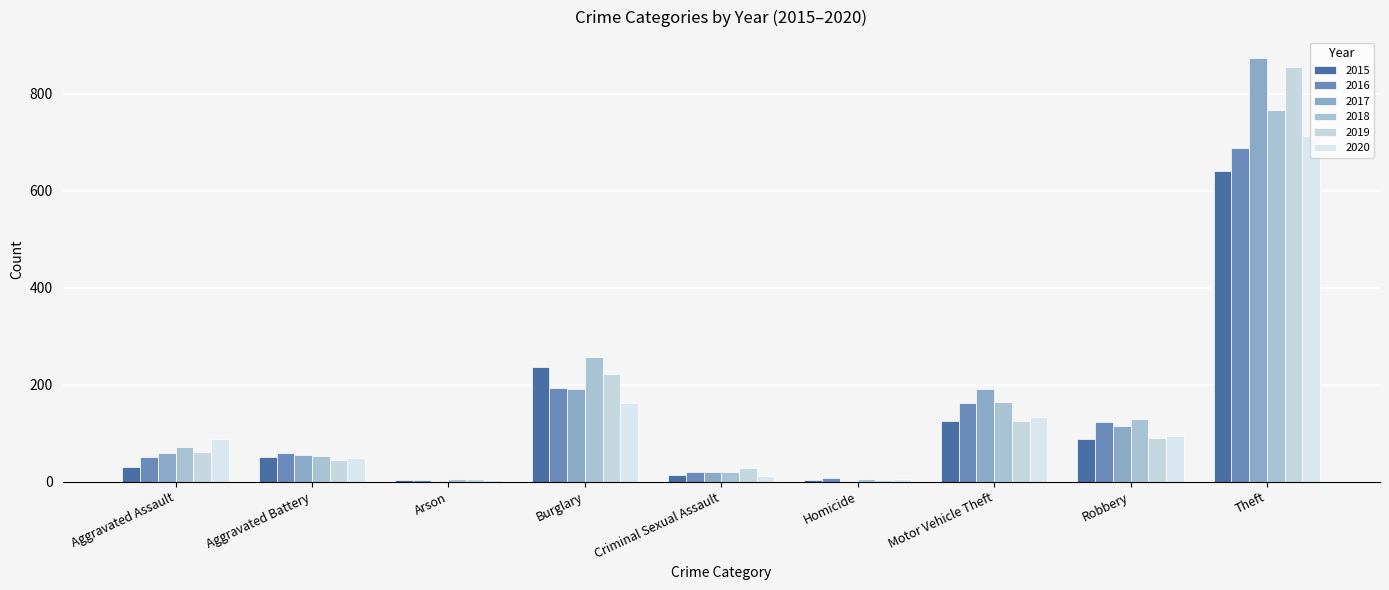

What is the sum of the 2020 values at Robbery and Burglary?

257